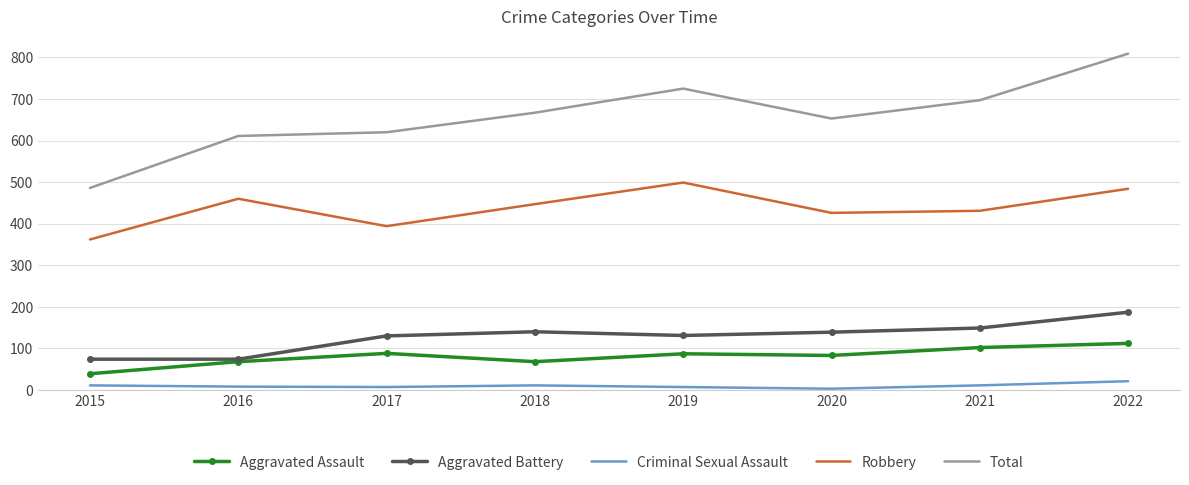

Rank the series by their maximum value, from highest to lowest.

Total, Robbery, Aggravated Battery, Aggravated Assault, Criminal Sexual Assault